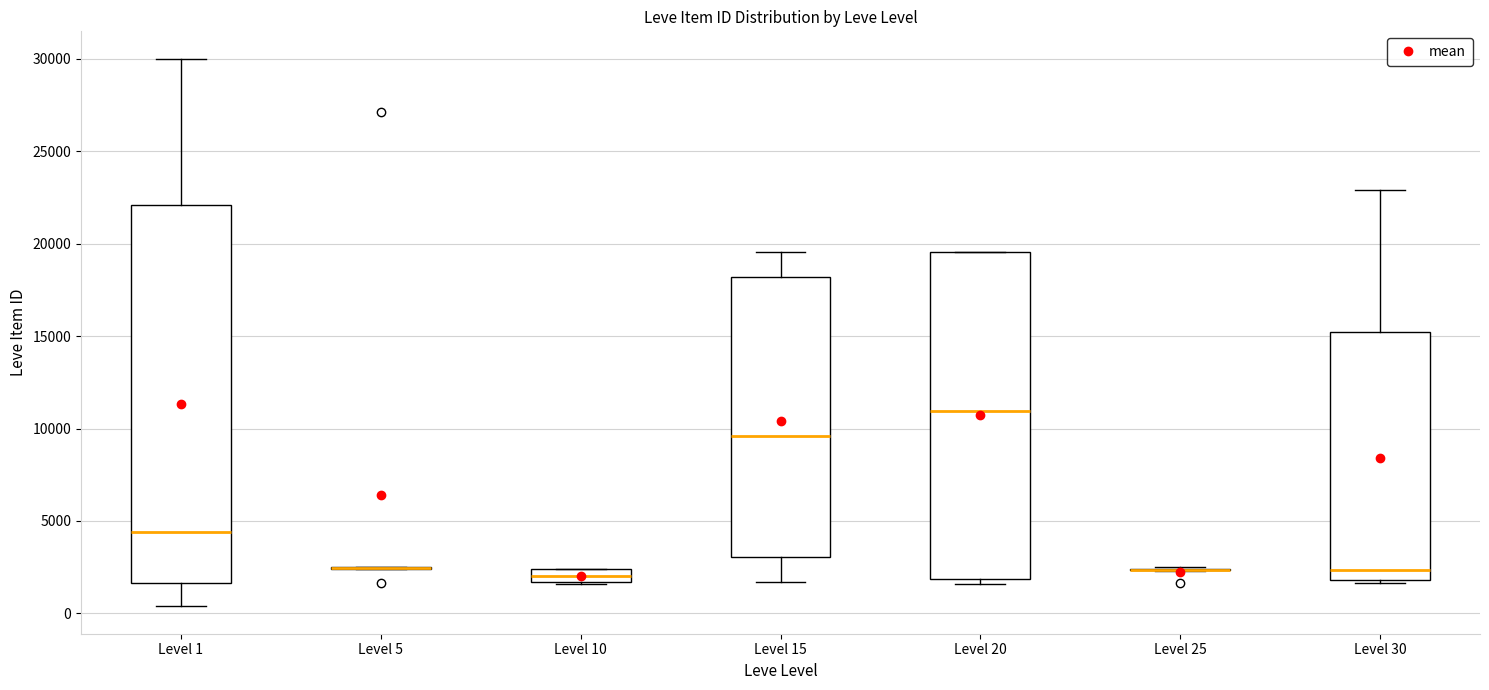

Which box is the tallest, from its lower edge to its upper edge?

Level 1